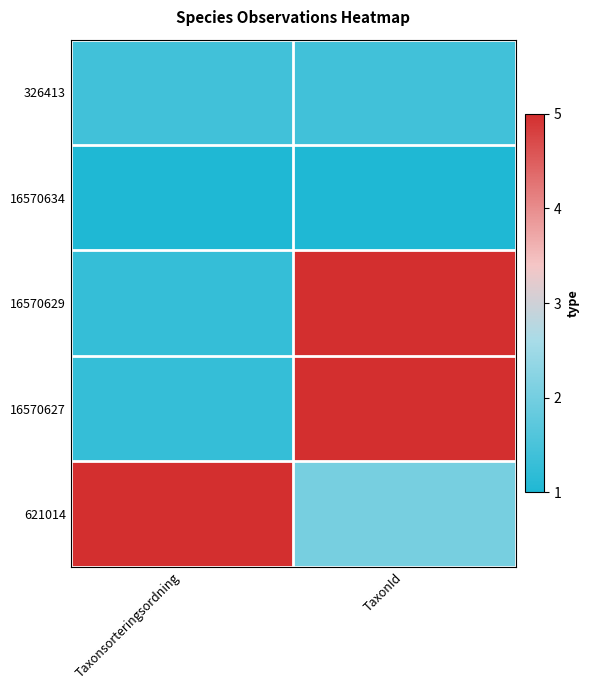

Reading right to left, extract all data points from this chart.

326413: TaxonId=1.4	Taxonsorteringsordning=1.4
16570634: TaxonId=1.0	Taxonsorteringsordning=1.0
16570629: TaxonId=5.0	Taxonsorteringsordning=1.3
16570627: TaxonId=5.0	Taxonsorteringsordning=1.3
621014: TaxonId=2.0	Taxonsorteringsordning=5.0